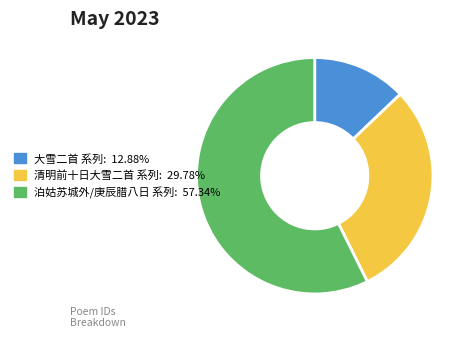

Is there a majority slice in this chart?

Yes